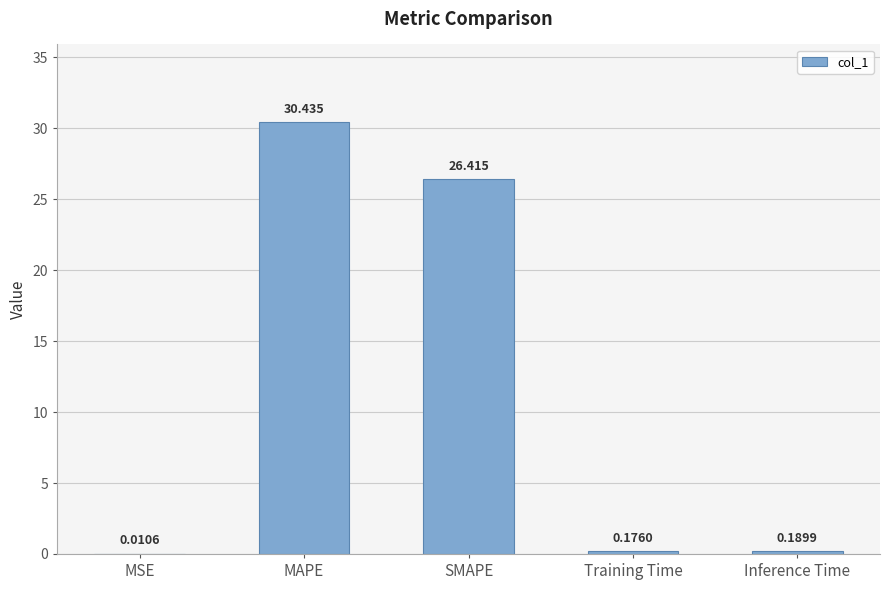

Which category has the highest value across all series?

MAPE